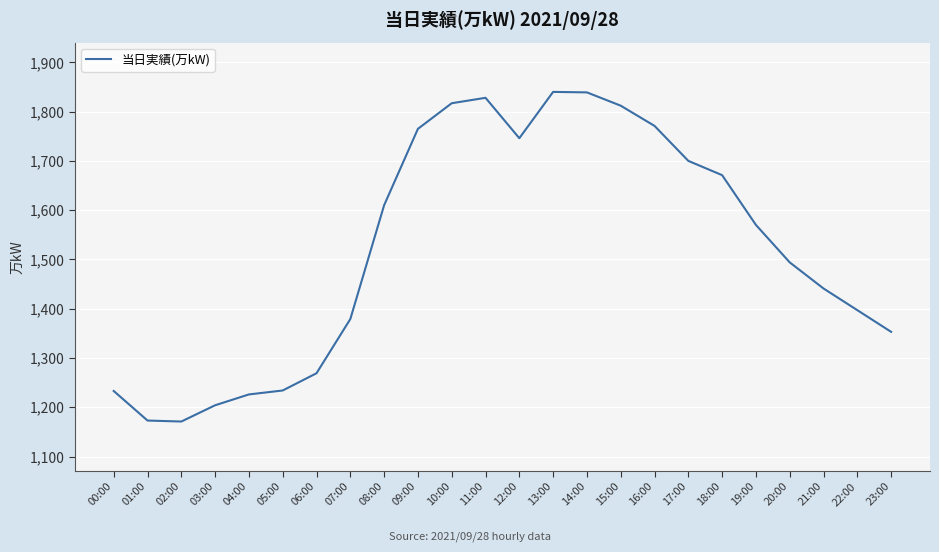

At which category does the data reach its first local peak?

11:00